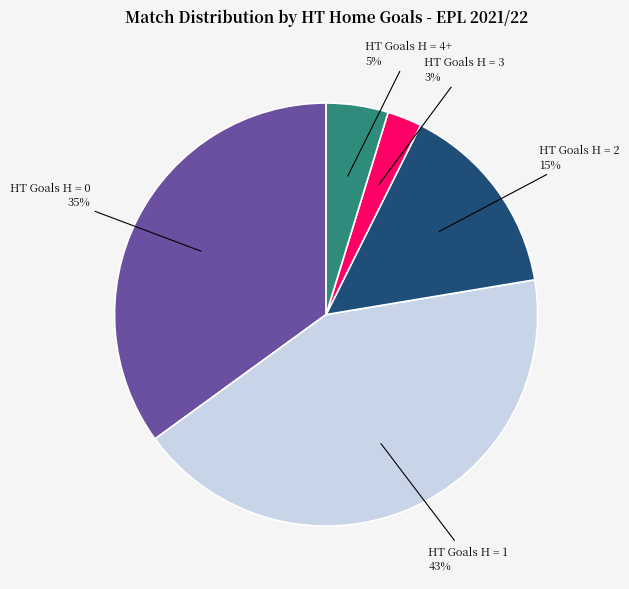

Is there any slice that represents more than half of the pie?

No